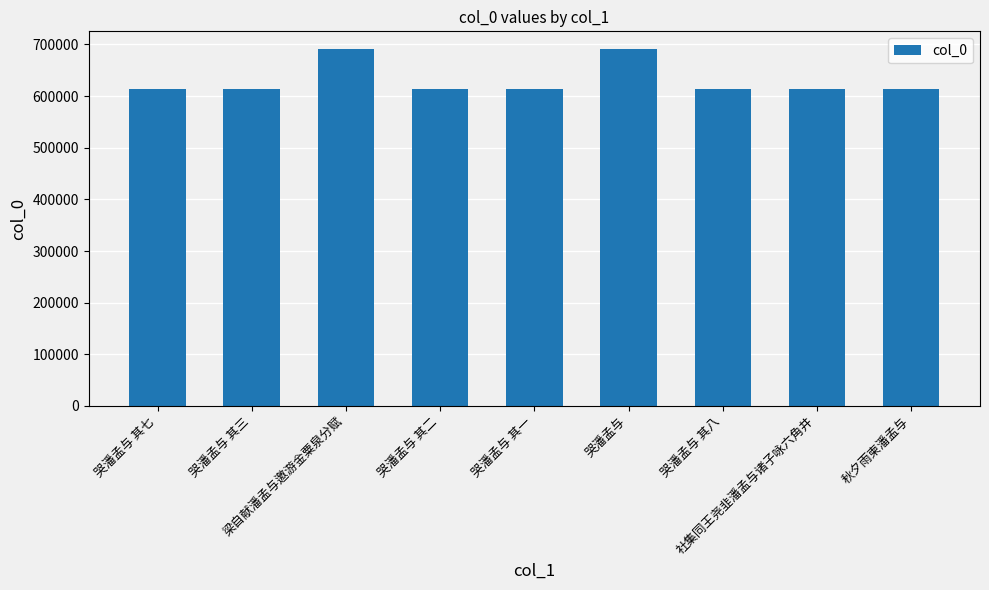

What is the label of the 8th bar from the right?

哭潘孟与 其三